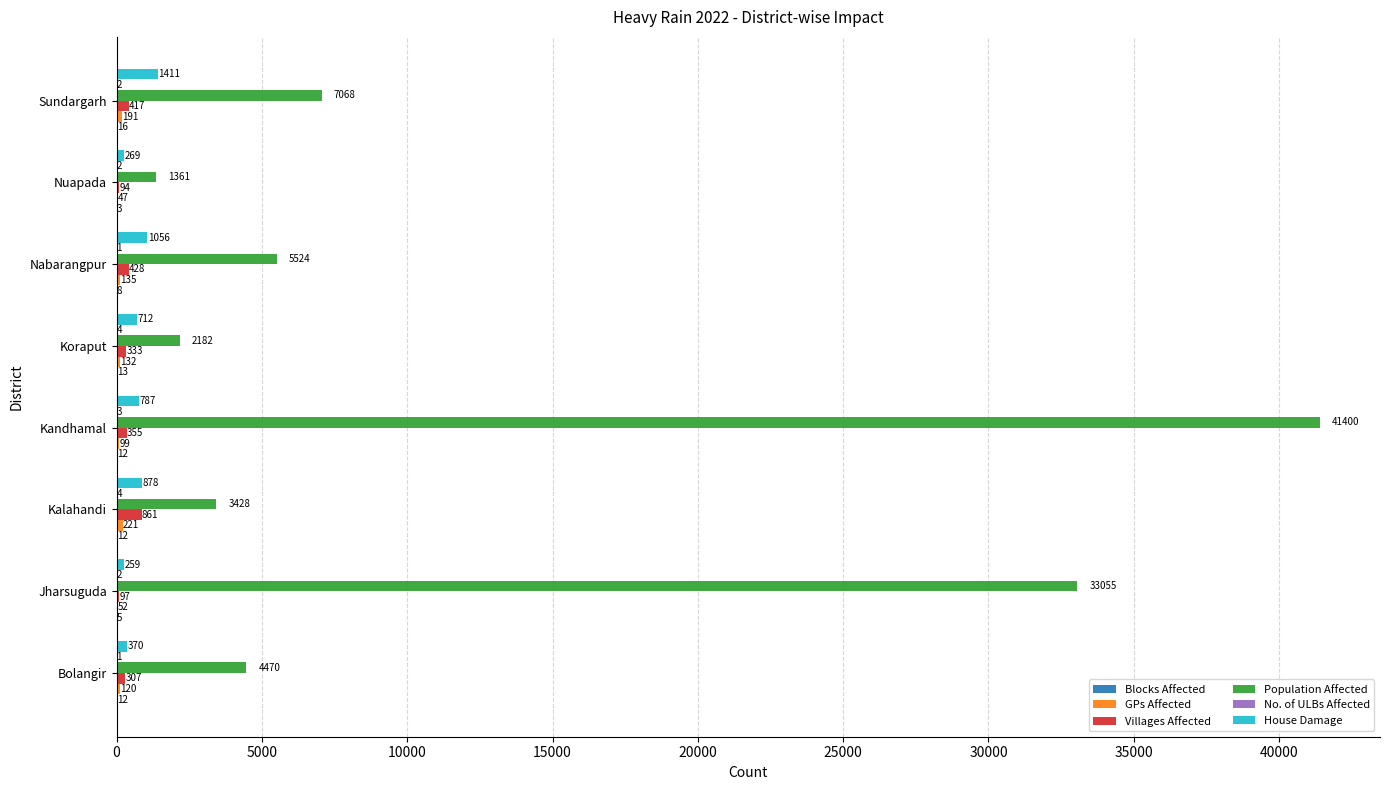

What is the sum of the Villages Affected values at Bolangir and Kandhamal?

662